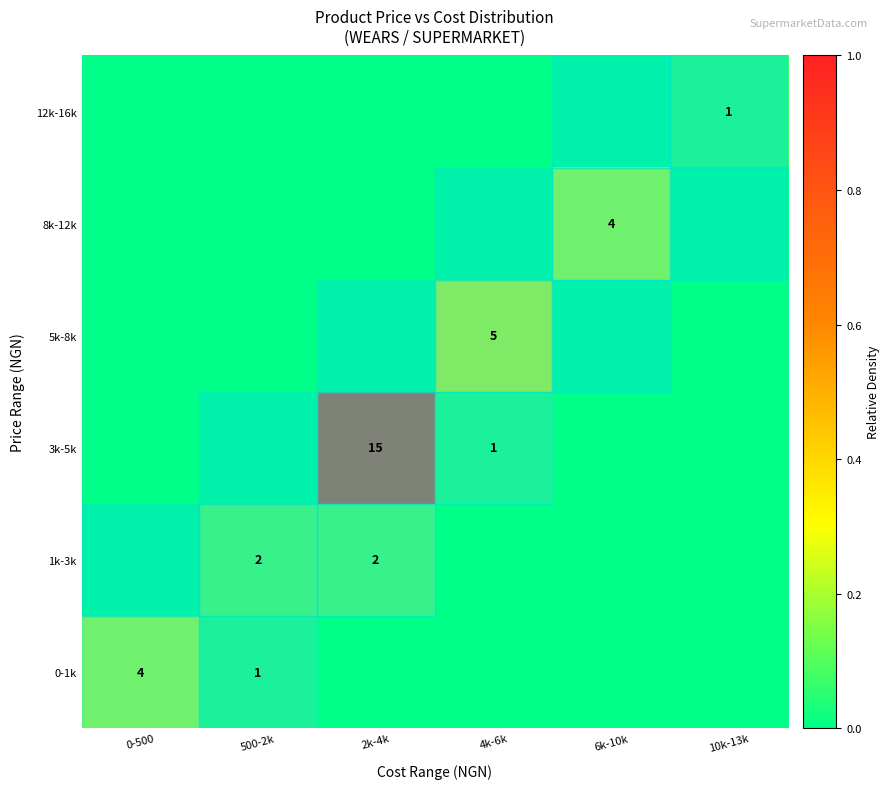

The value of 3k-5k at 4k-6k is 2. True or false?

False